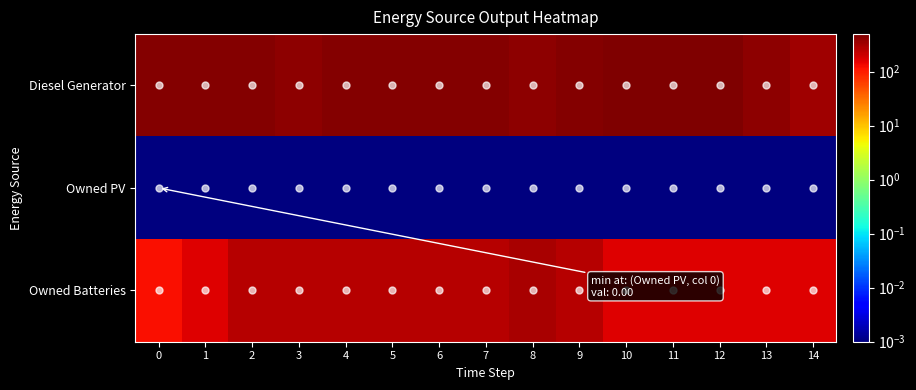

Which category has the highest value across all series?

10